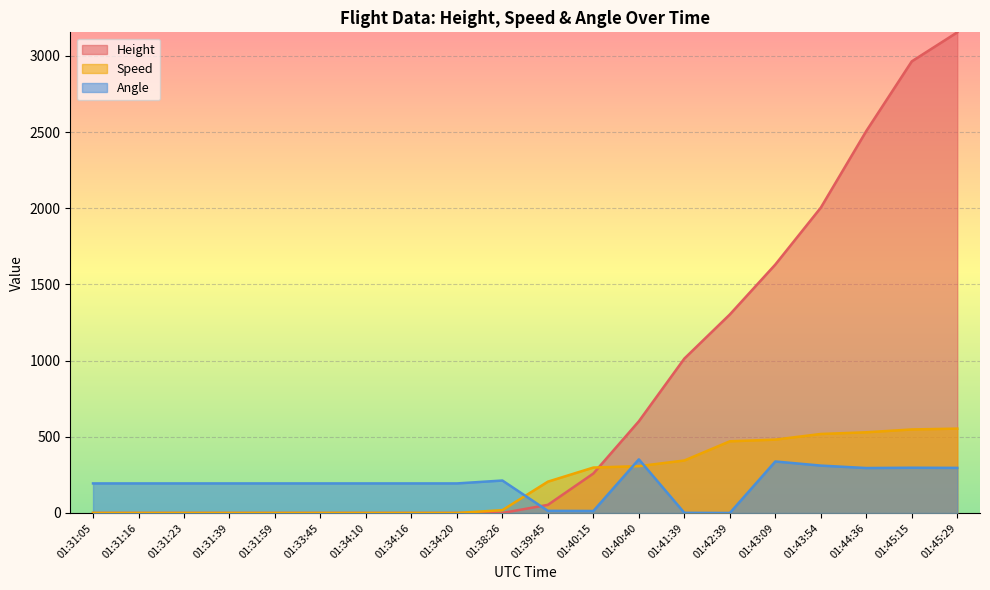

Where does the Height series first go above 53?

01:39:45